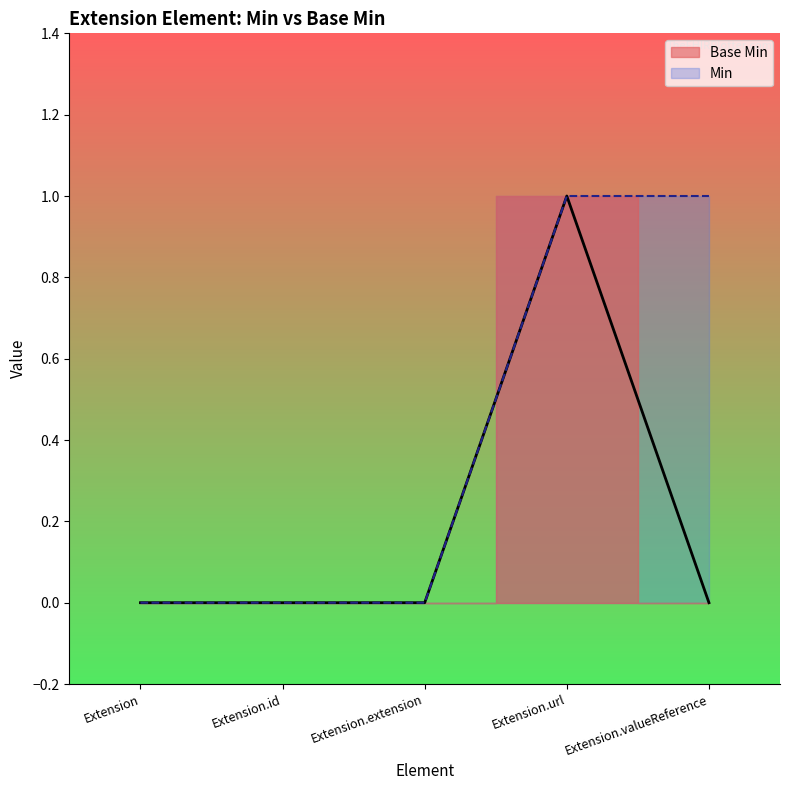

How many data points does each series have?

5